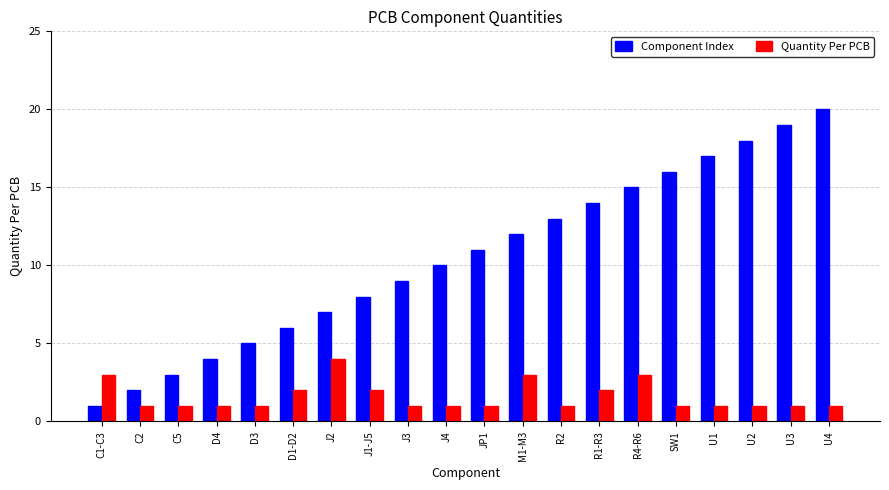

Reading left to right, list all the values displayed in this chart.

Component Index: C1-C3=1	C2=2	C5=3	D4=4	D3=5	D1-D2=6	J2=7	J1-J5=8	J3=9	J4=10	JP1=11	M1-M3=12	R2=13	R1-R3=14	R4-R6=15	SW1=16	U1=17	U2=18	U3=19	U4=20
Quantity Per PCB: C1-C3=3	C2=1	C5=1	D4=1	D3=1	D1-D2=2	J2=4	J1-J5=2	J3=1	J4=1	JP1=1	M1-M3=3	R2=1	R1-R3=2	R4-R6=3	SW1=1	U1=1	U2=1	U3=1	U4=1